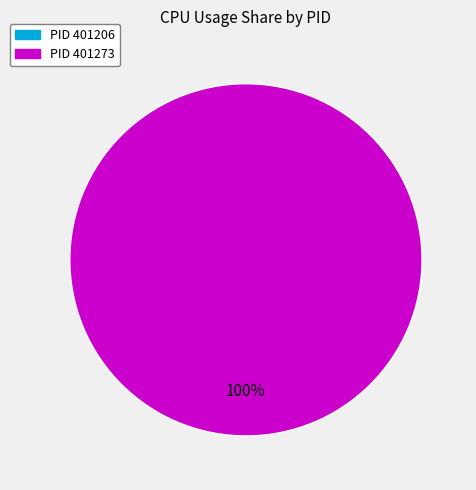

Is 401273 the majority of the pie?

Yes